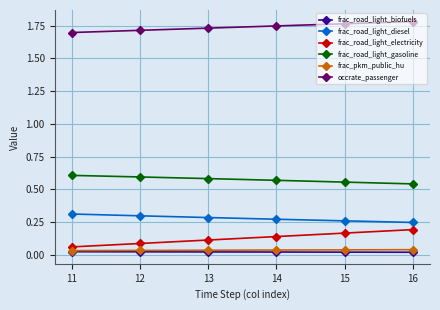

List the series in order of their peak value, highest first.

occrate_passenger, frac_road_light_gasoline, frac_road_light_diesel, frac_road_light_electricity, frac_pkm_public_hu, frac_road_light_biofuels